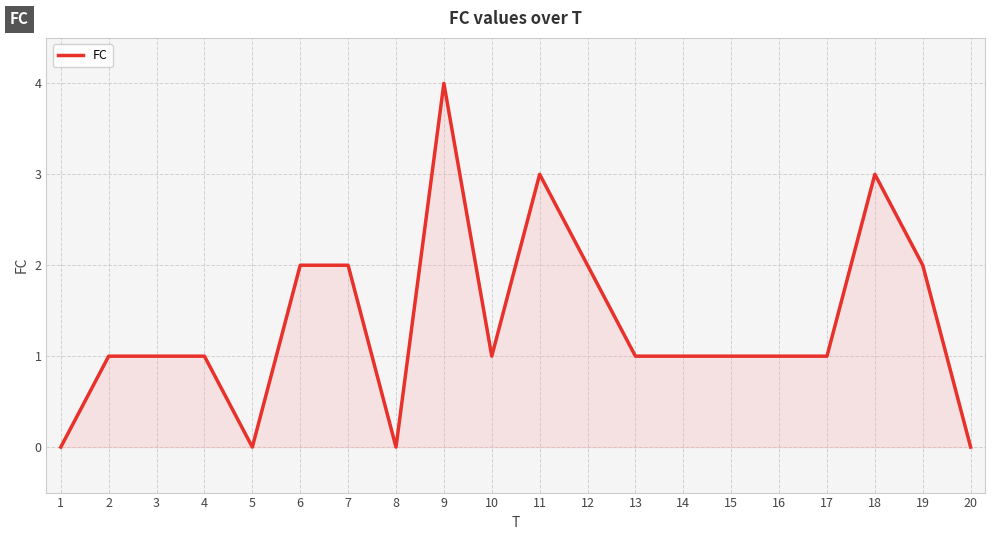

What is the ratio of the value at 14 to the value at 3?

1.0